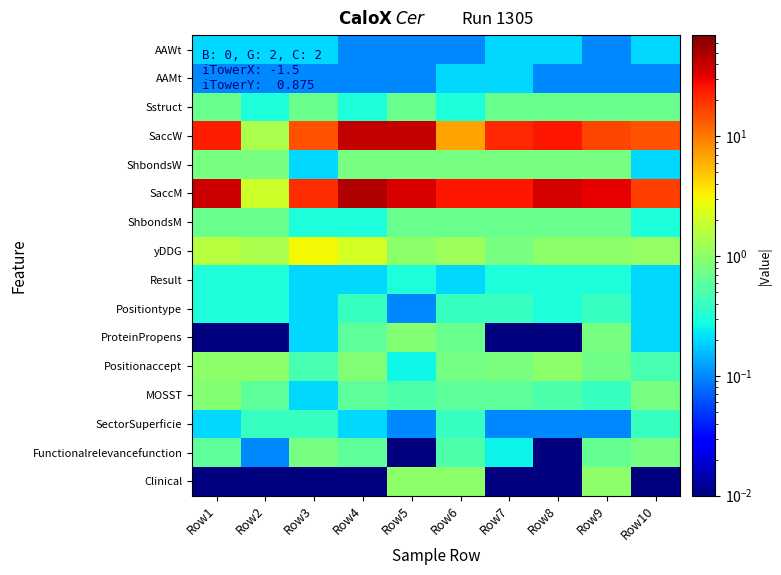

What is the total value across all series at Row1?

69.3